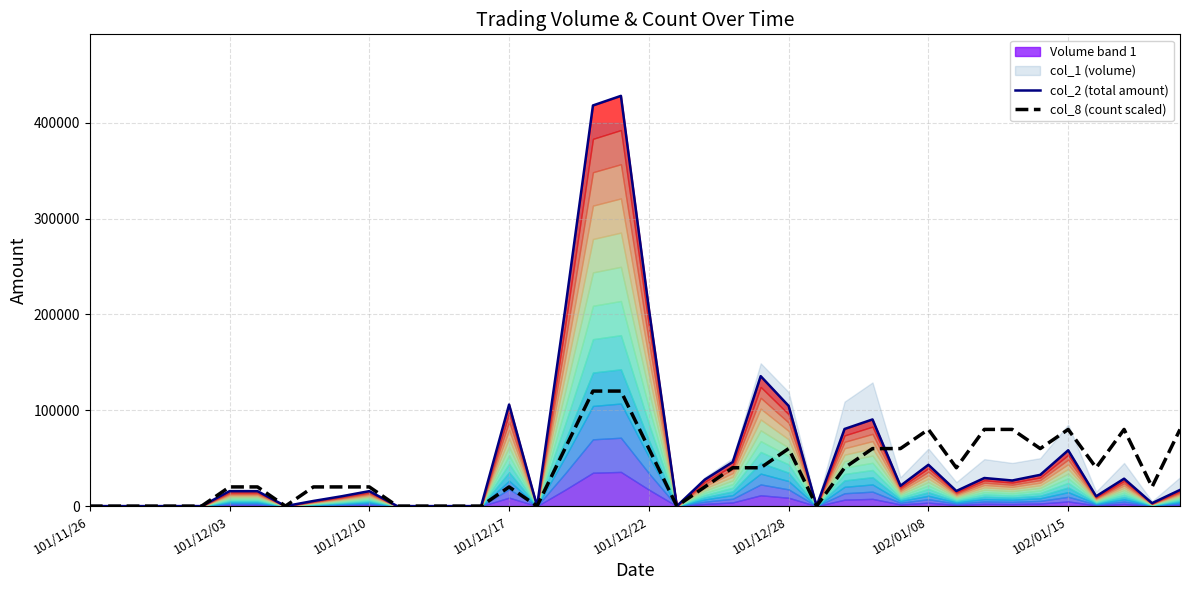

Where do col_2 (total amount) and col_8 (count scaled) first cross each other?

28 and 29